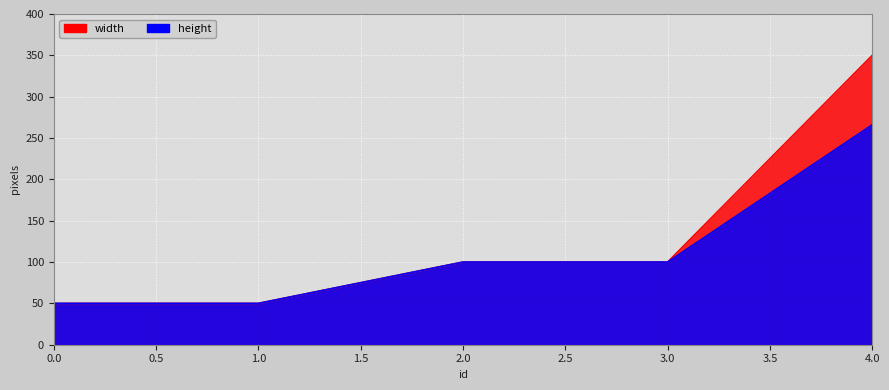

The width series shows 144 at 2. True or false?

False